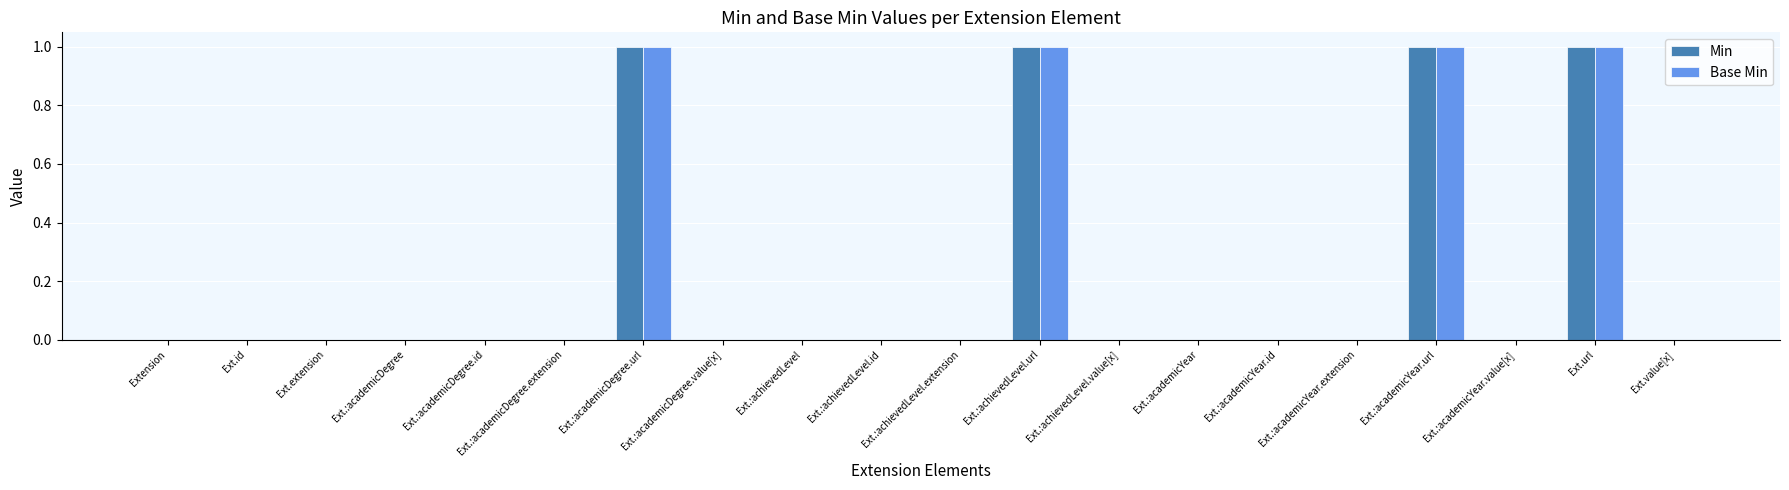

What is the sum of all Min values?

4